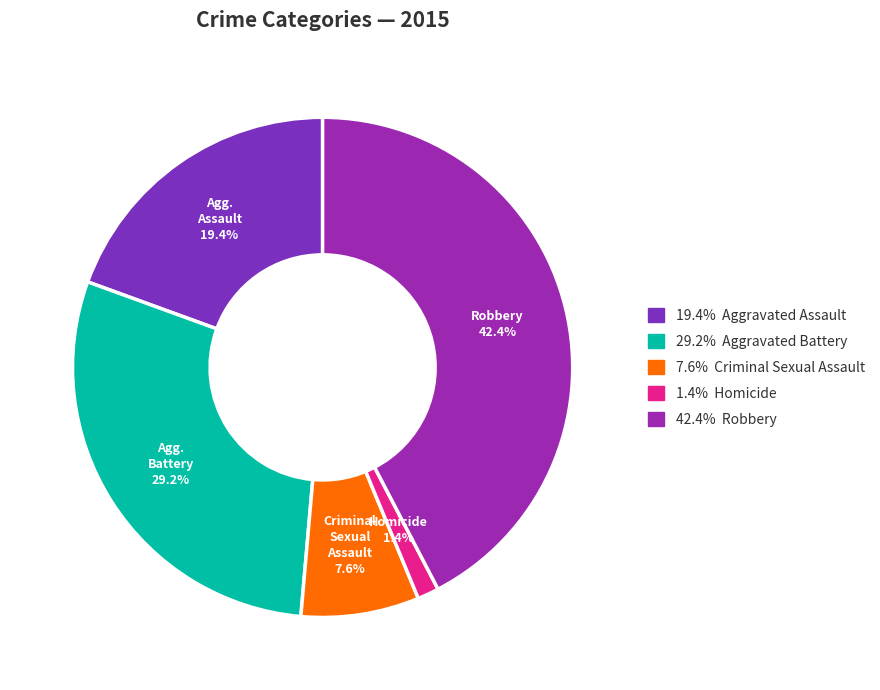

Count the number of slices in the pie.

5